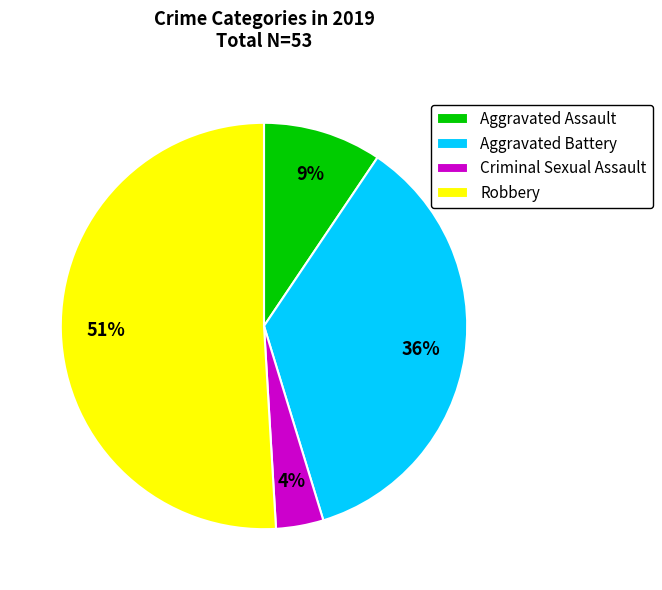

True or false: Aggravated Battery accounts for 31% of the total.

False